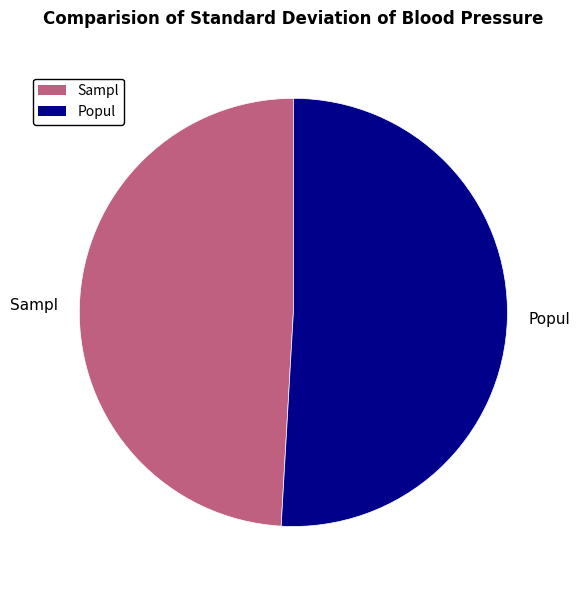

The Popul slice represents 51% of the pie. True or false?

True